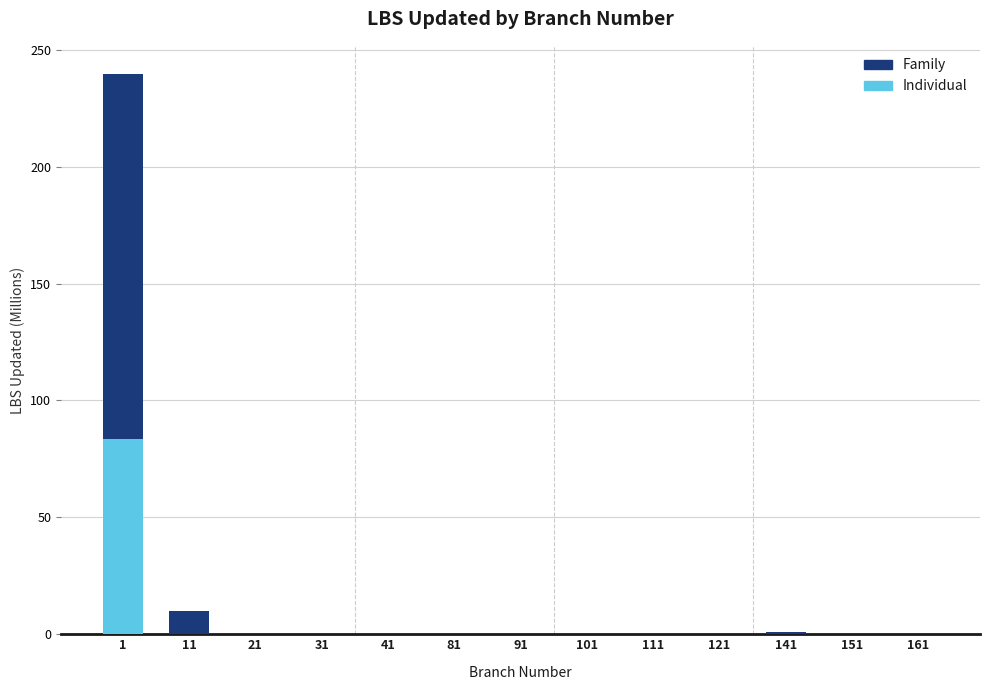

Is it true that Individual equals 0.0 at 111?

True